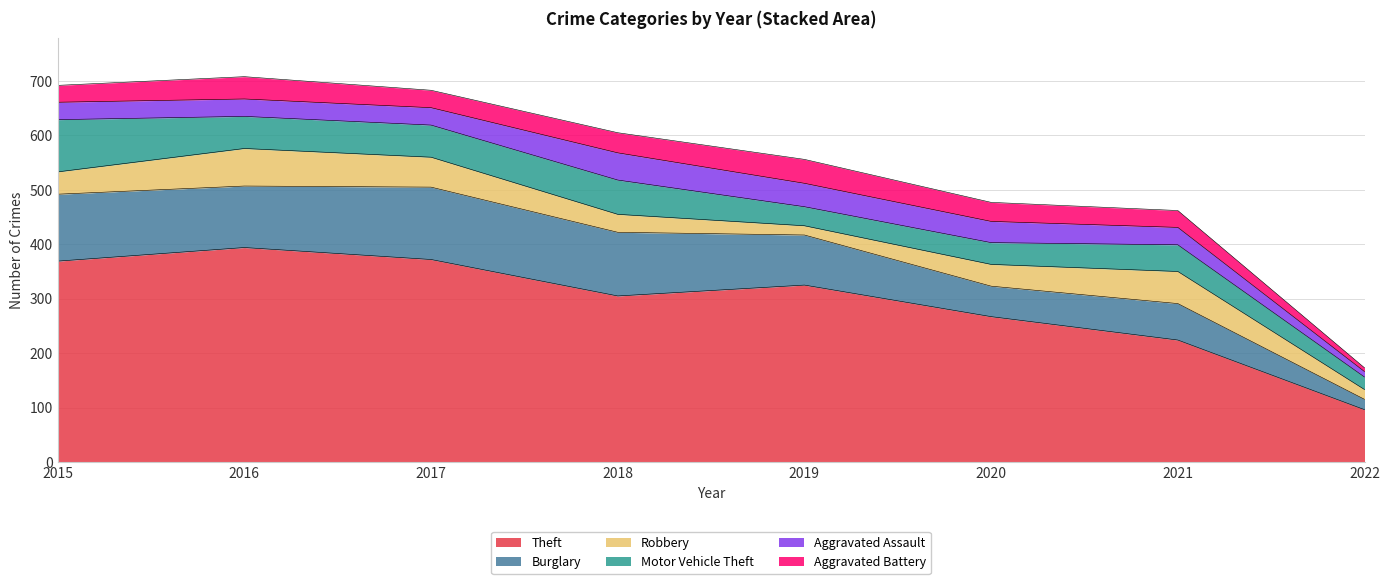

What is the lowest value of the Theft series?

96